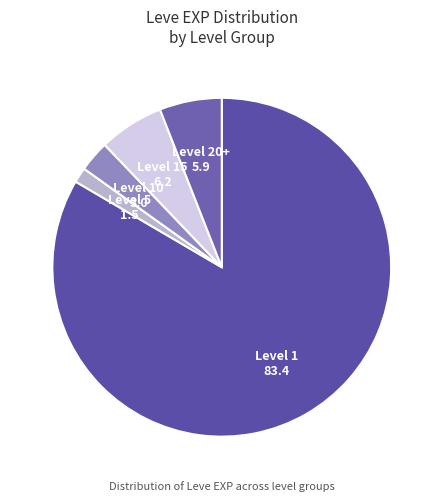

The Level 20+ slice represents 6% of the pie. True or false?

True